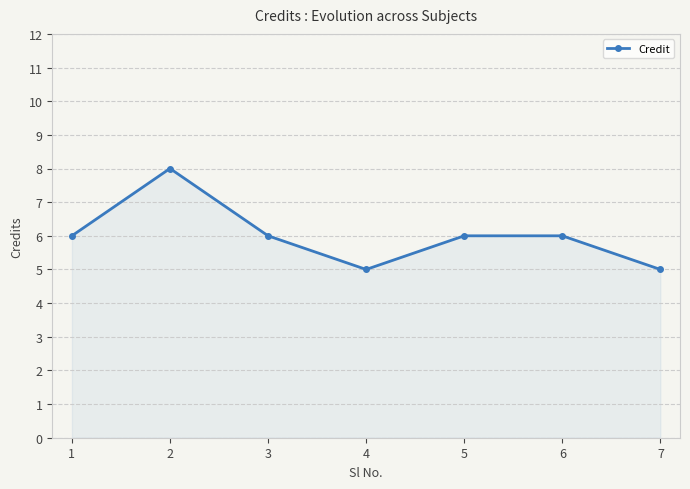

What is the value of the 6th point from the left?

6